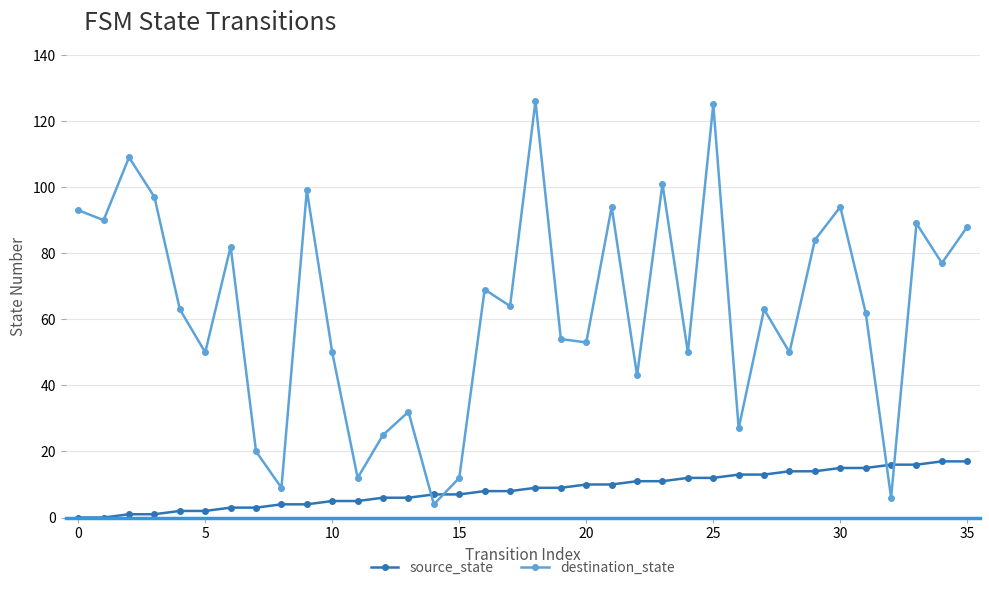

In destination_state, how many points are higher than both neighbors (excluding endpoints)?

12